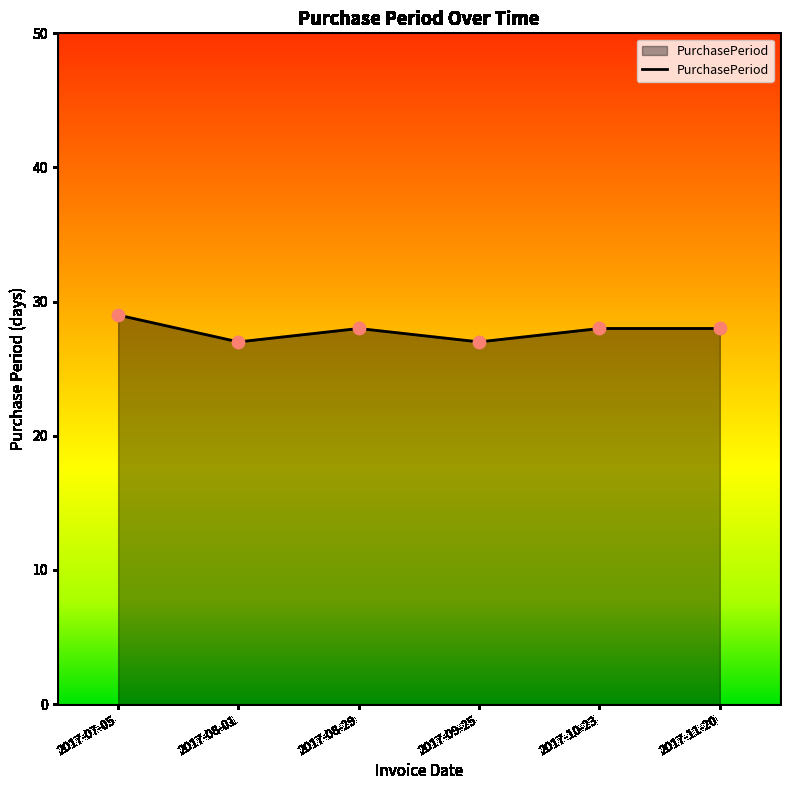

Approximately how many times larger is the value at 2017-07-05 compared to 2017-08-01?

1.1